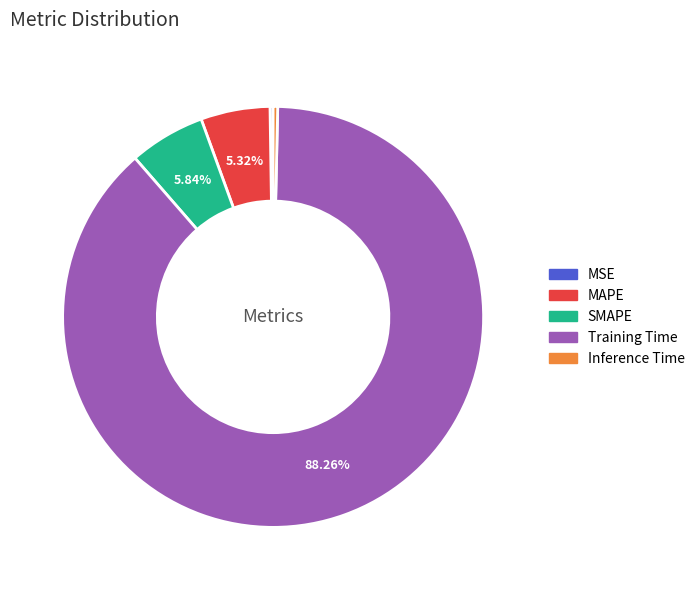

What is the ratio of the value at MAPE to the value at Training Time?

0.1